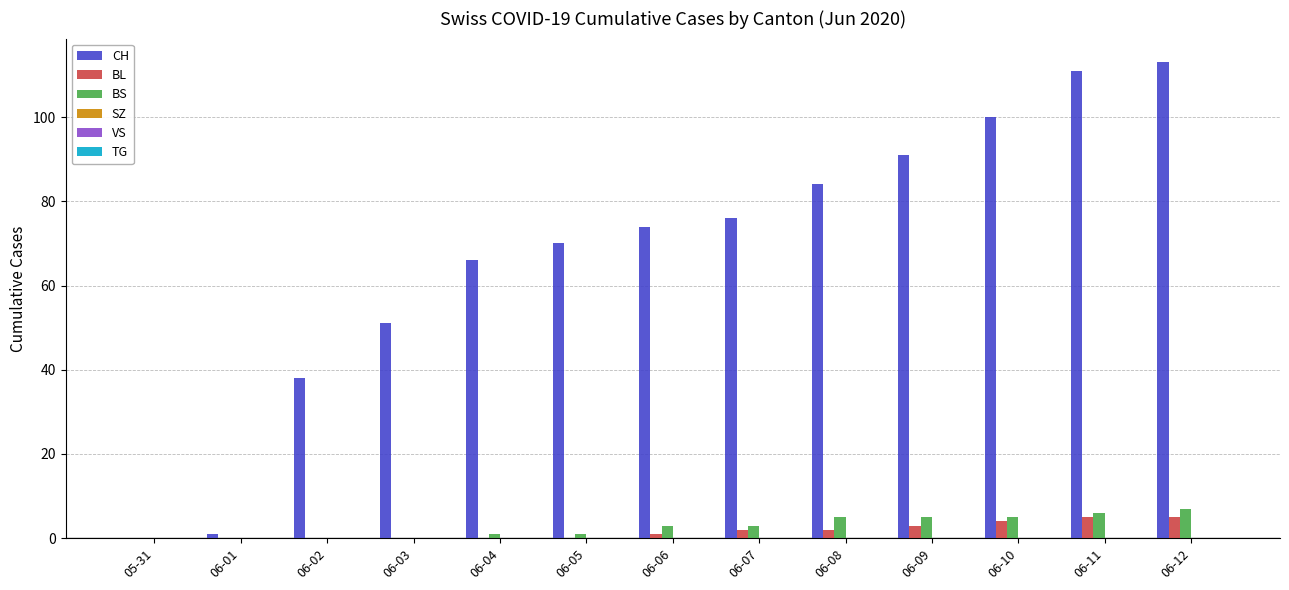

True or false: BL has a value of 4 at 06-10.

True